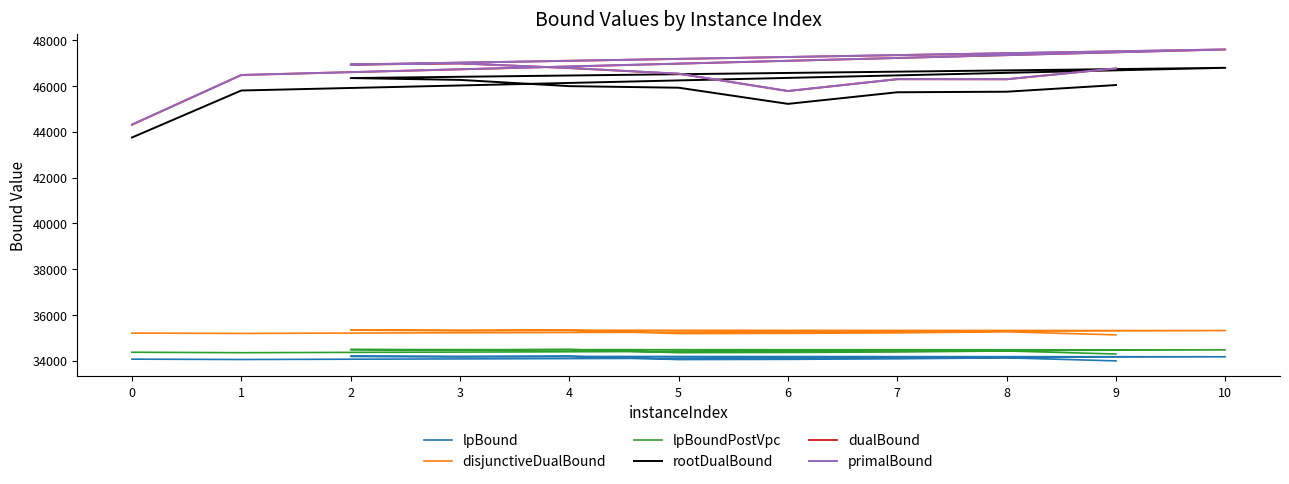

Is this an area chart (filled region under the line)?

No